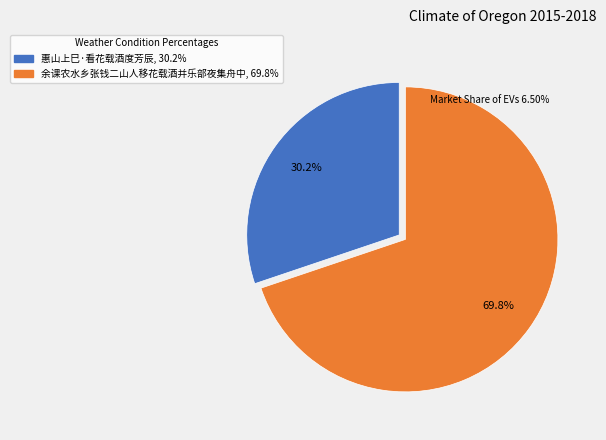

Approximately how many times larger is the value at 余课农水乡张钱二山人移花载酒并乐部夜集舟中 compared to 惠山上巳·看花载酒度芳辰?

2.3